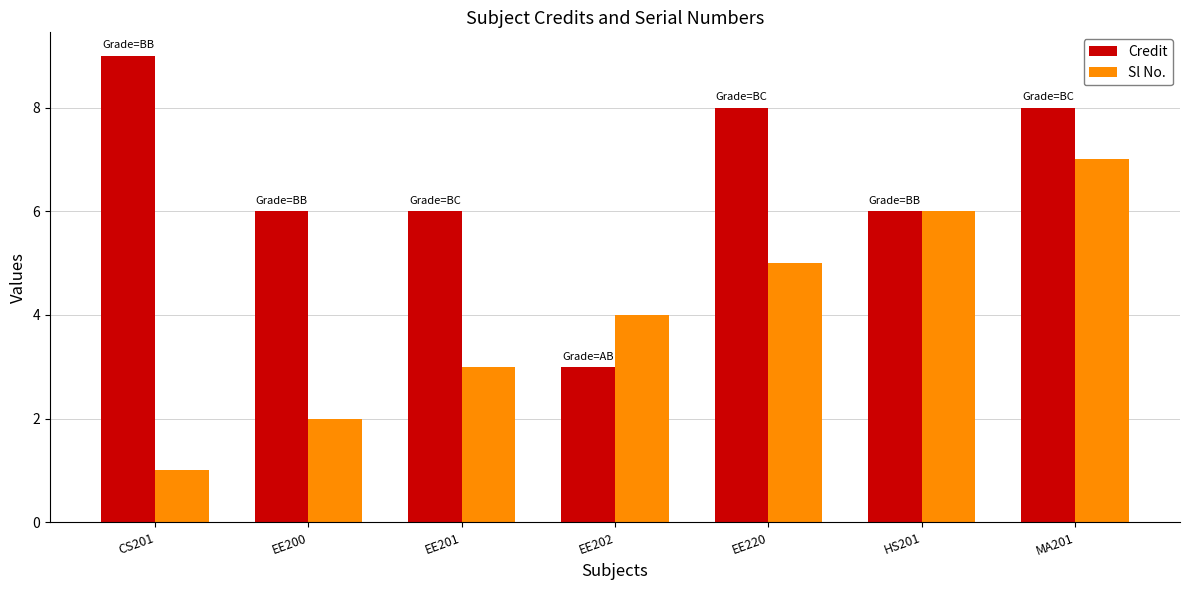

What position from the left is EE202?

4